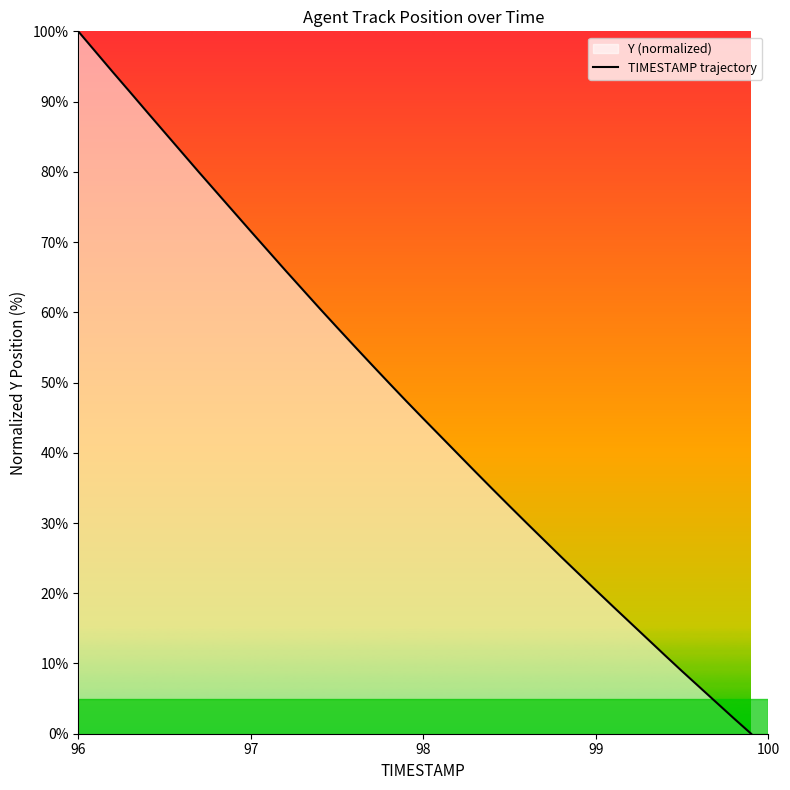

Reading left to right, extract all data points from this chart.

100.0	97.1	94.2	91.4	88.5	85.6	82.8	79.9	77.1	74.3	71.5	68.8	66.0	63.3	60.5	57.8	55.2	52.6	50.0	47.4	44.9	42.3	39.8	37.3	34.9	32.4	30.0	27.6	25.2	22.8	20.4	18.1	15.8	13.5	11.2	8.9	6.7	4.4	2.2	0.0